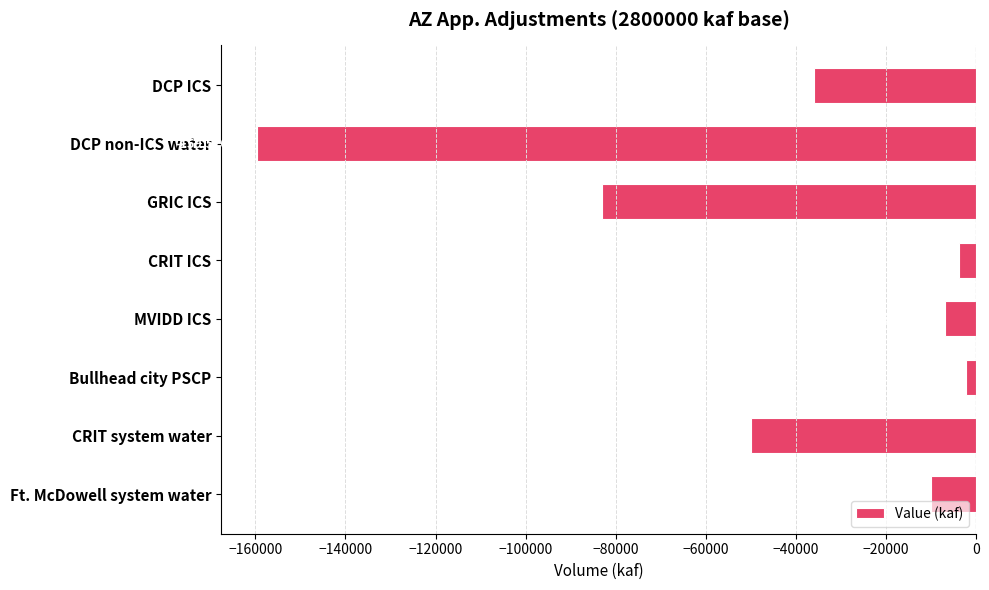

Where is the data nearest to the value -80885?

GRIC ICS